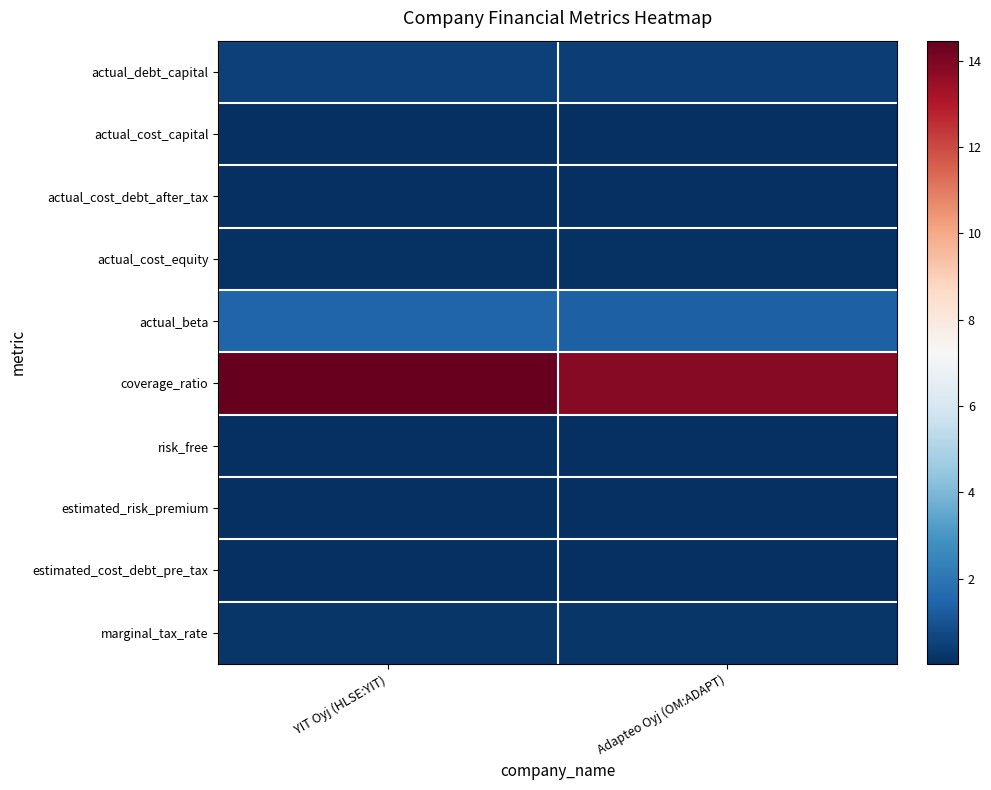

Reading left to right, extract all data points from this chart.

actual_debt_capital: YIT Oyj (HLSE:YIT)=0.5	Adapteo Oyj (OM:ADAPT)=0.5
actual_cost_capital: YIT Oyj (HLSE:YIT)=0.1	Adapteo Oyj (OM:ADAPT)=0.1
actual_cost_debt_after_tax: YIT Oyj (HLSE:YIT)=0.0	Adapteo Oyj (OM:ADAPT)=0.0
actual_cost_equity: YIT Oyj (HLSE:YIT)=0.1	Adapteo Oyj (OM:ADAPT)=0.1
actual_beta: YIT Oyj (HLSE:YIT)=1.5	Adapteo Oyj (OM:ADAPT)=1.4
coverage_ratio: YIT Oyj (HLSE:YIT)=14.5	Adapteo Oyj (OM:ADAPT)=13.8
risk_free: YIT Oyj (HLSE:YIT)=0.0	Adapteo Oyj (OM:ADAPT)=0.0
estimated_risk_premium: YIT Oyj (HLSE:YIT)=0.1	Adapteo Oyj (OM:ADAPT)=0.1
estimated_cost_debt_pre_tax: YIT Oyj (HLSE:YIT)=0.0	Adapteo Oyj (OM:ADAPT)=0.0
marginal_tax_rate: YIT Oyj (HLSE:YIT)=0.2	Adapteo Oyj (OM:ADAPT)=0.2